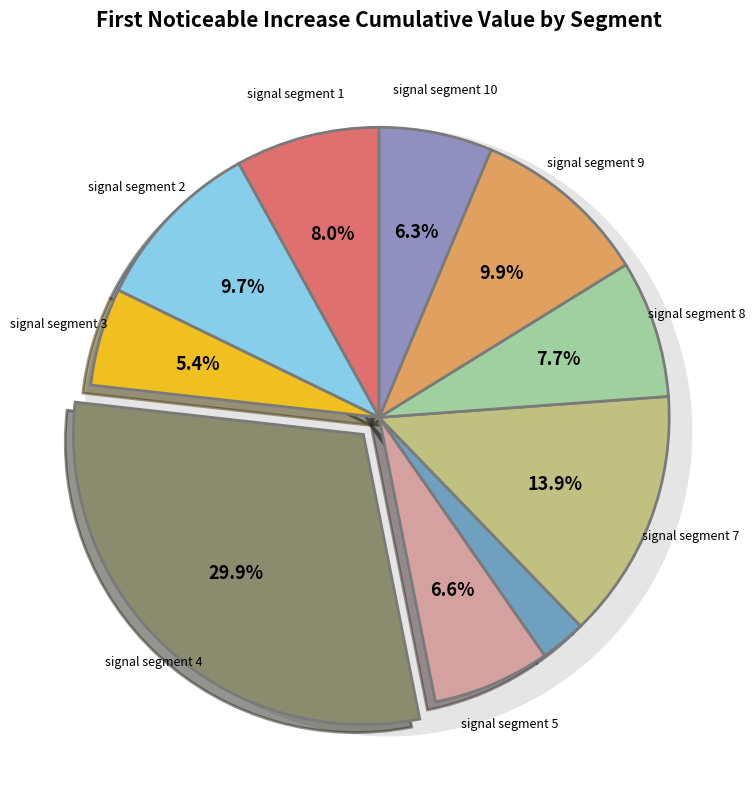

Between signal segment 2 and signal segment 10, which is larger?

signal segment 2